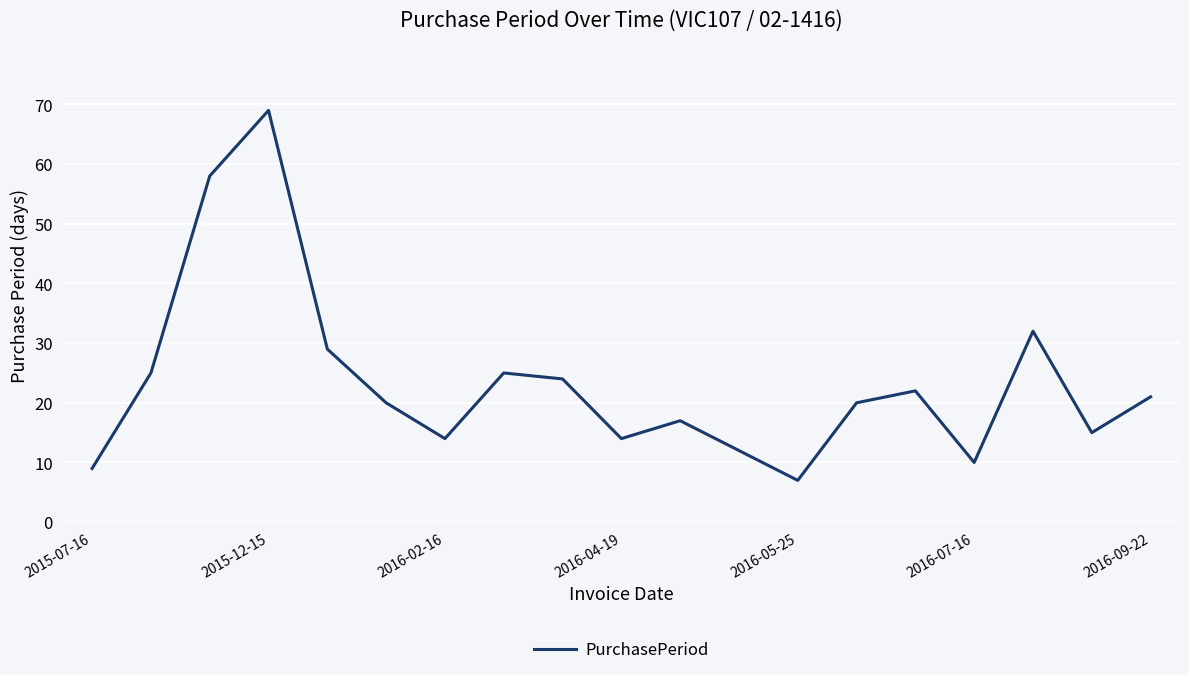

How many lines are shown in the chart?

1